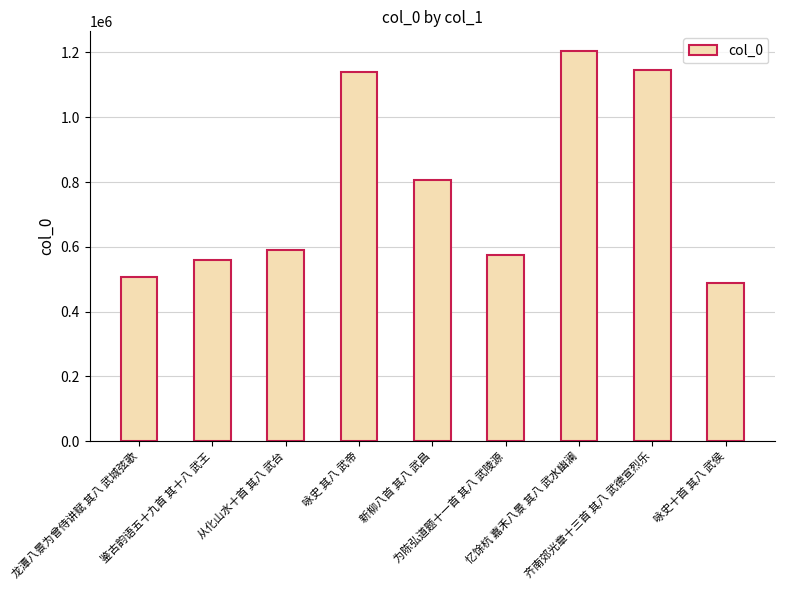

What is the difference between the values at 咏史 其八 武帝 and 忆馀杭 嘉禾八景 其八 武水幽澜?

65201